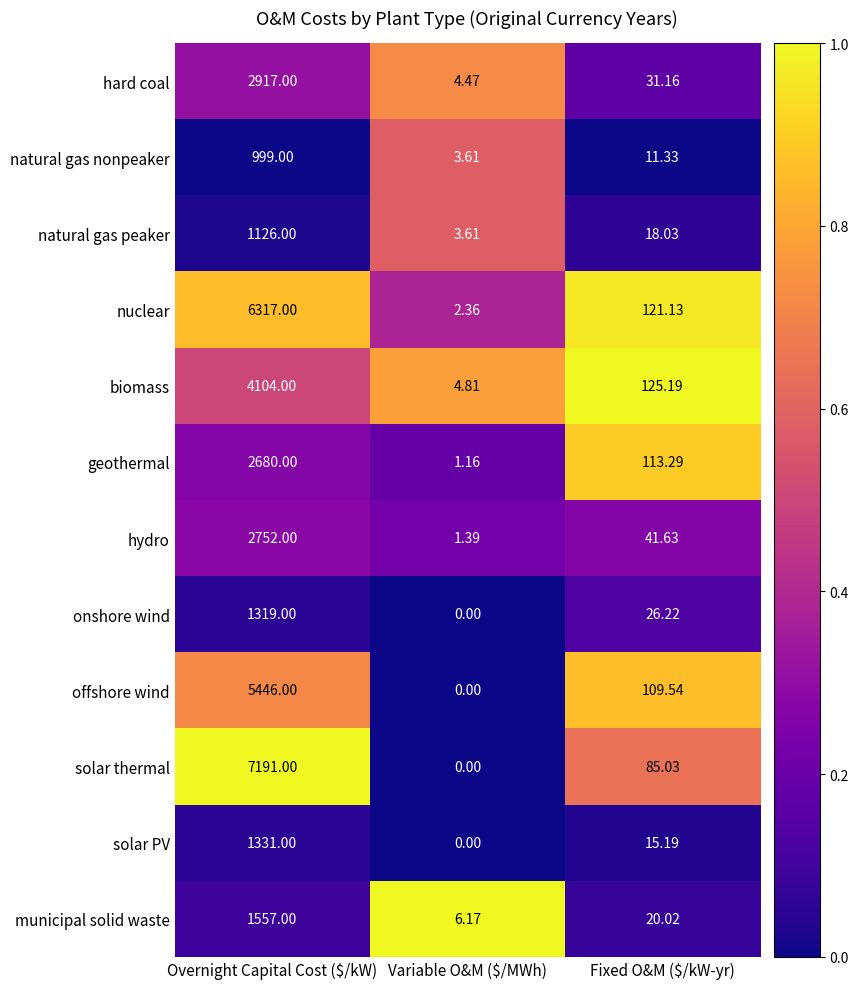

Which category has the lowest value in the biomass series?

Variable O&M ($/MWh)